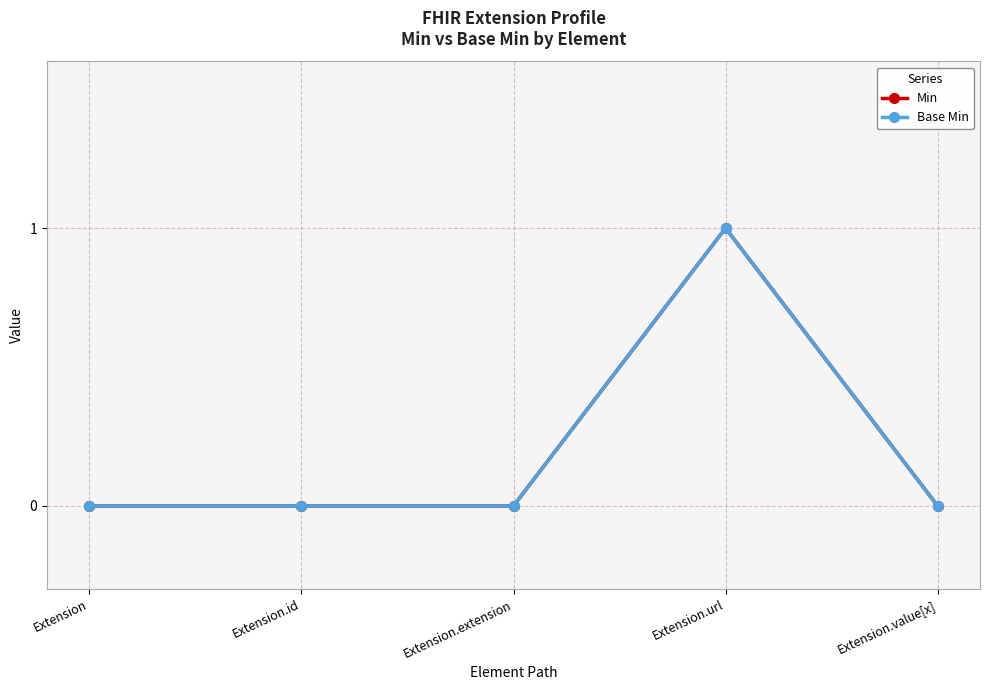

True or false: Base Min has more than 1 points higher than both neighbors.

False